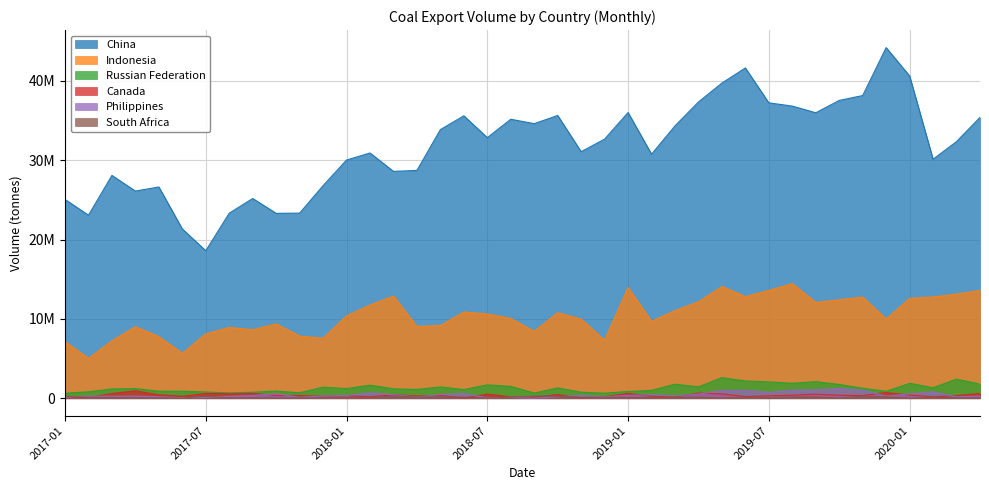

How many interior local valleys does the Indonesia series have?

11